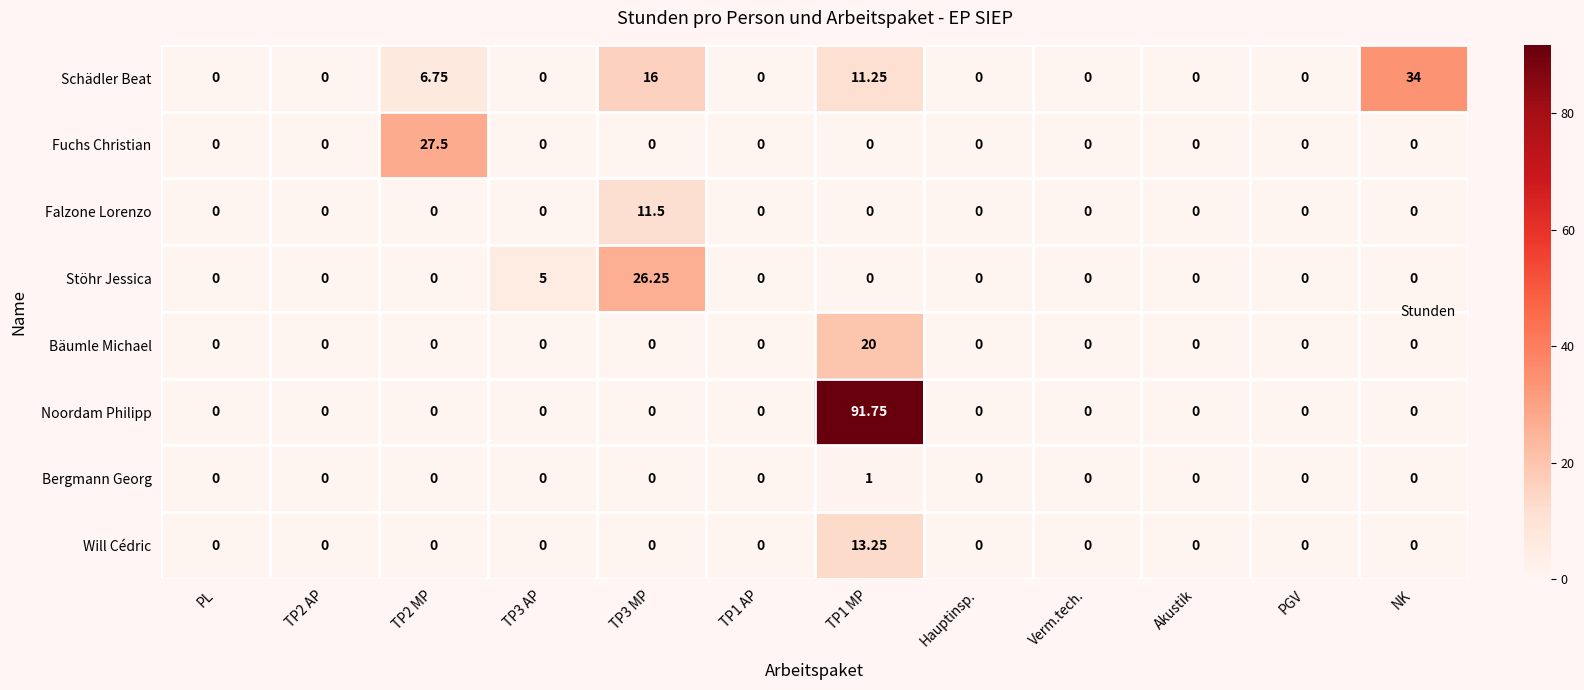

How many values in the Stöhr Jessica series exceed 0?

2